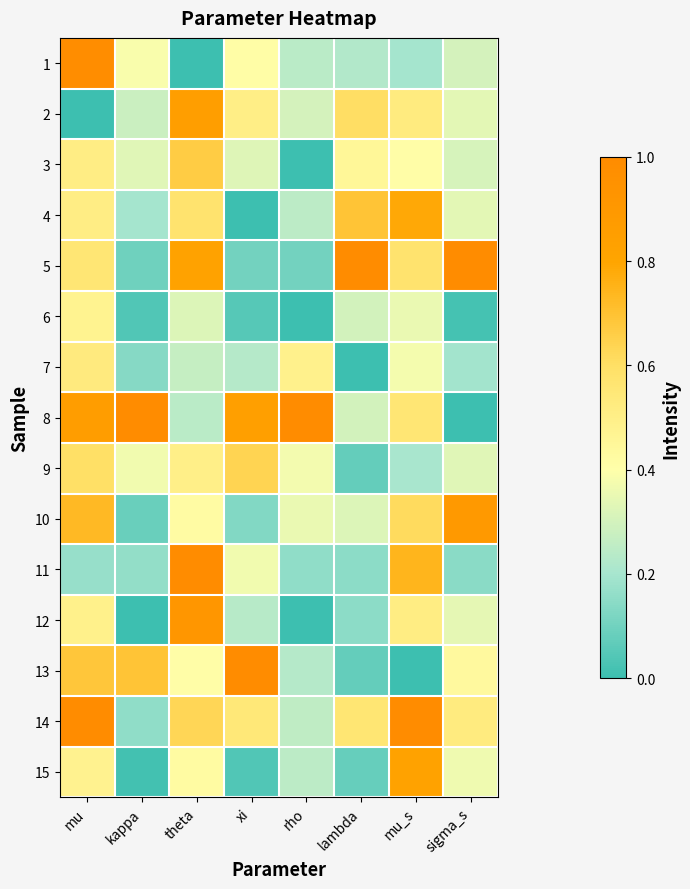

At which category is the sum across all series the highest?

mu